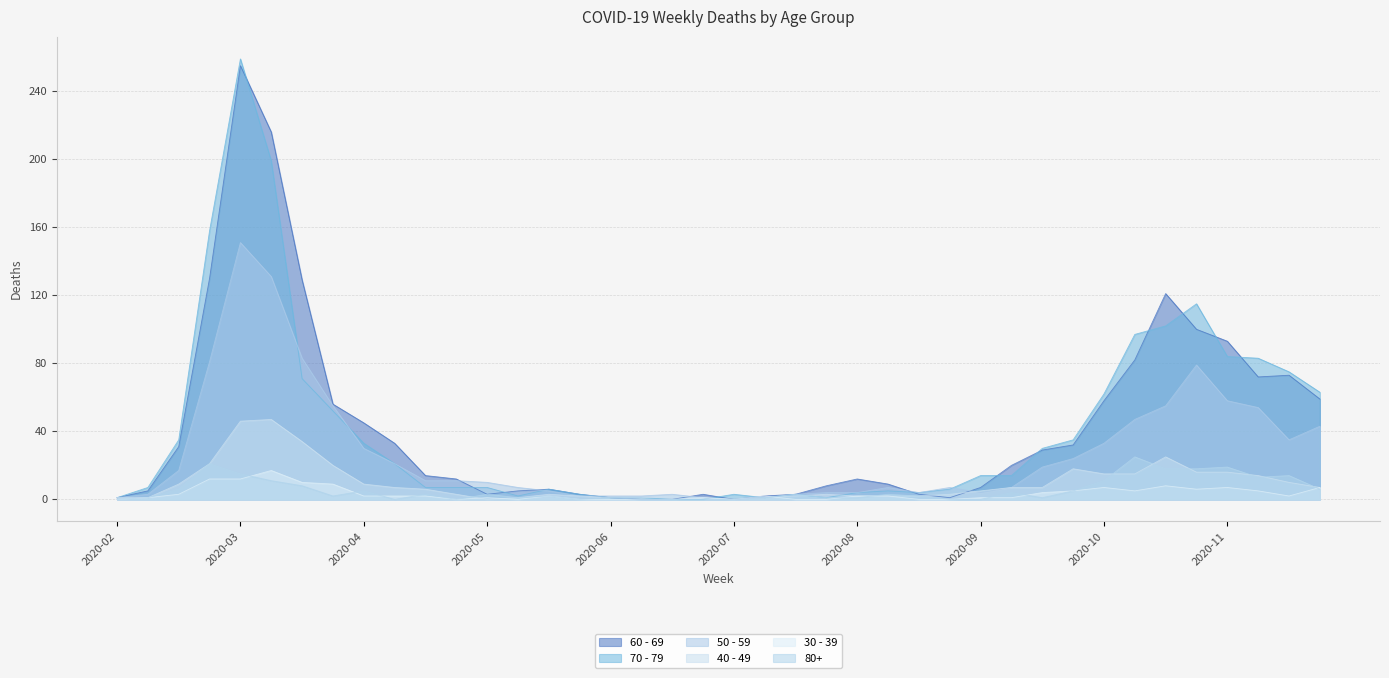

At which category is the sum across all series the highest?

2020-03